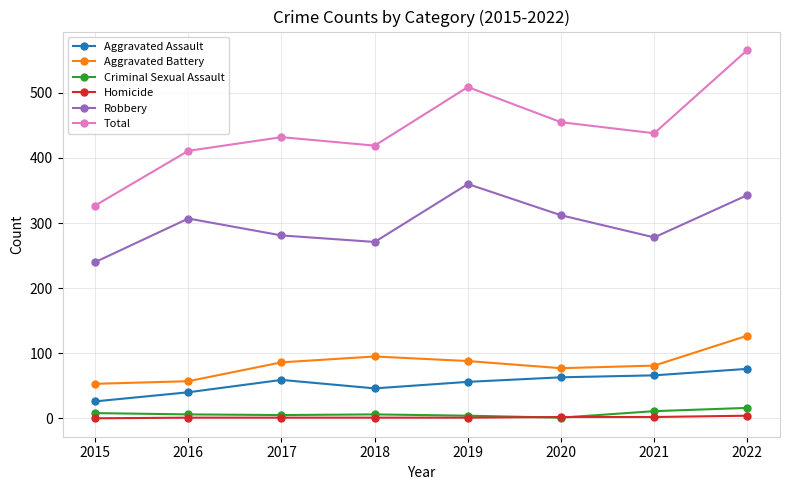

True or false: Total has a value of 455 at 2020.

True